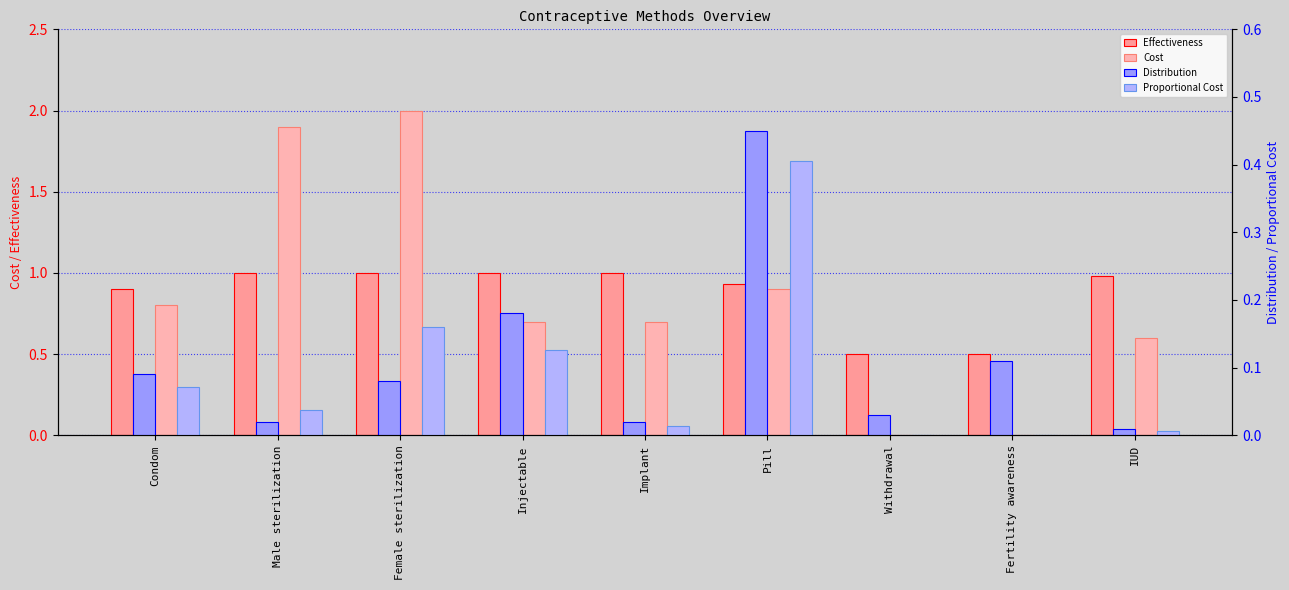

What is the label of the 9th bar from the right?

Condom